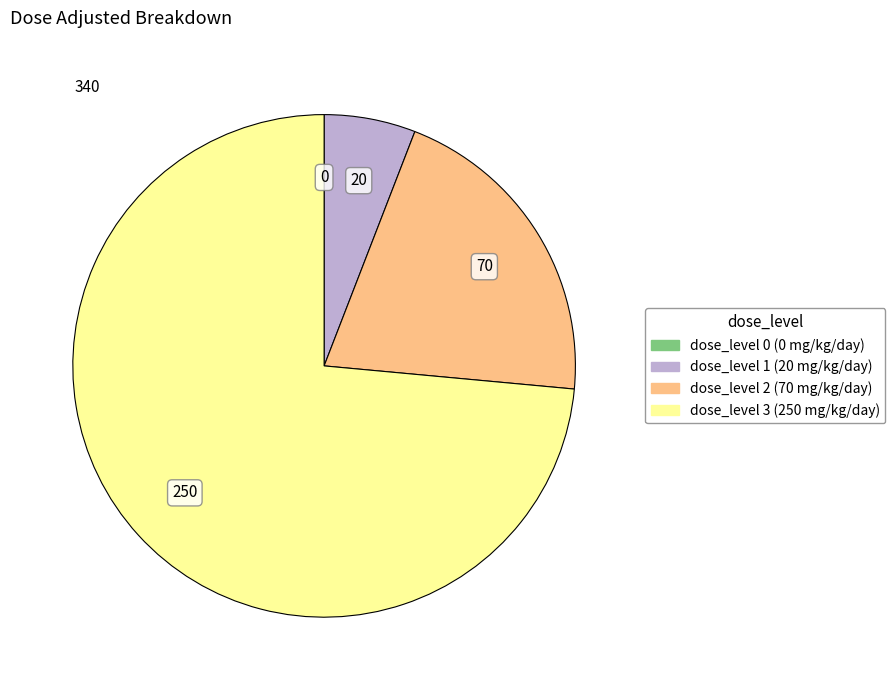

Is there a majority slice in this chart?

Yes